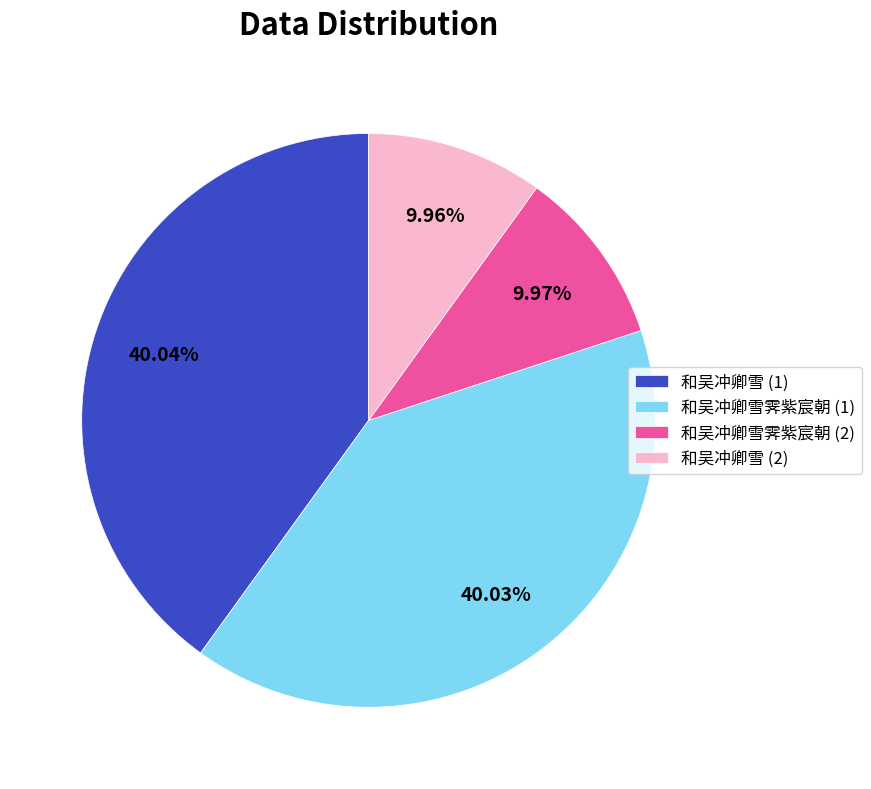

Which has a higher value, 和吴冲卿雪霁紫宸朝 (1) or 和吴冲卿雪霁紫宸朝 (2)?

和吴冲卿雪霁紫宸朝 (1)